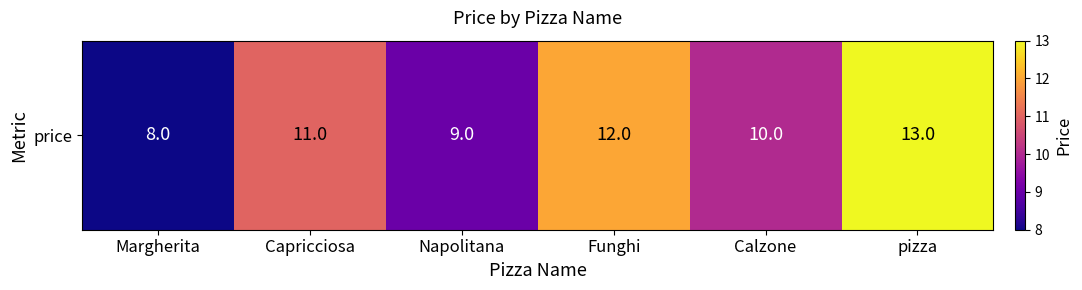

True or false: the data shows 9 at Napolitana.

True